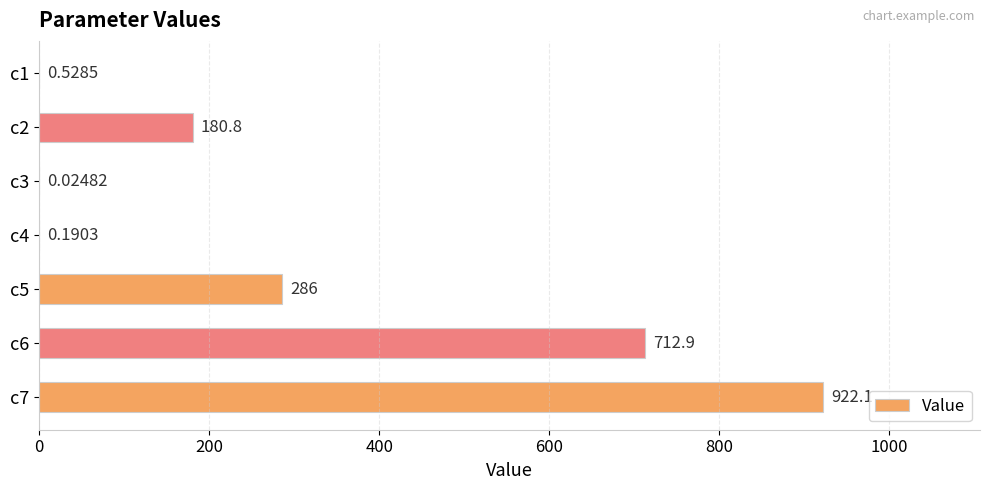

Which has a higher value, c1 or c2?

c2